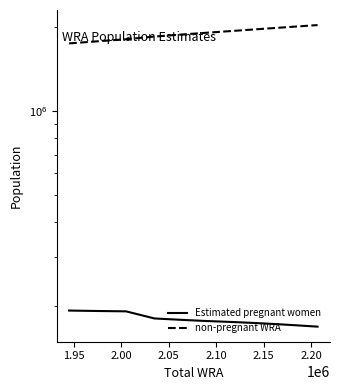

The non-pregnant WRA series shows 1854090.9 at 2.05. True or false?

True